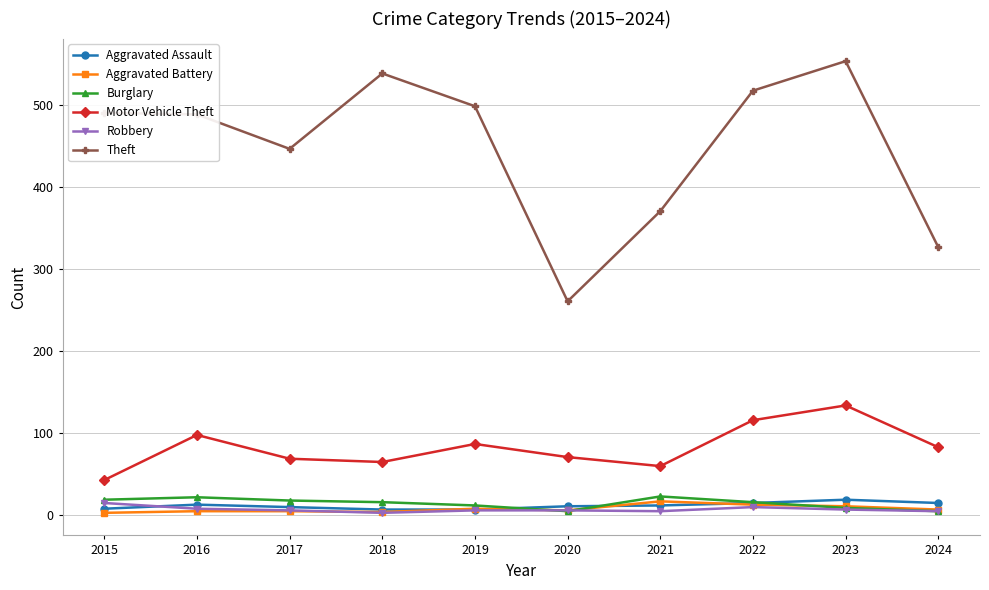

What is the highest value of the Aggravated Assault series?

19